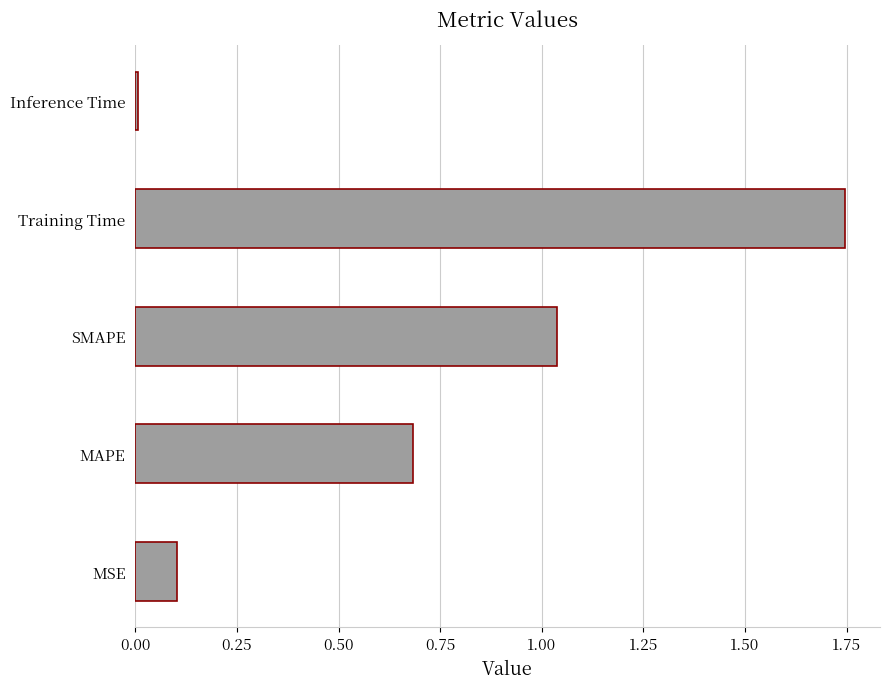

List the labels in order of value, smallest first.

Inference Time, MSE, MAPE, SMAPE, Training Time